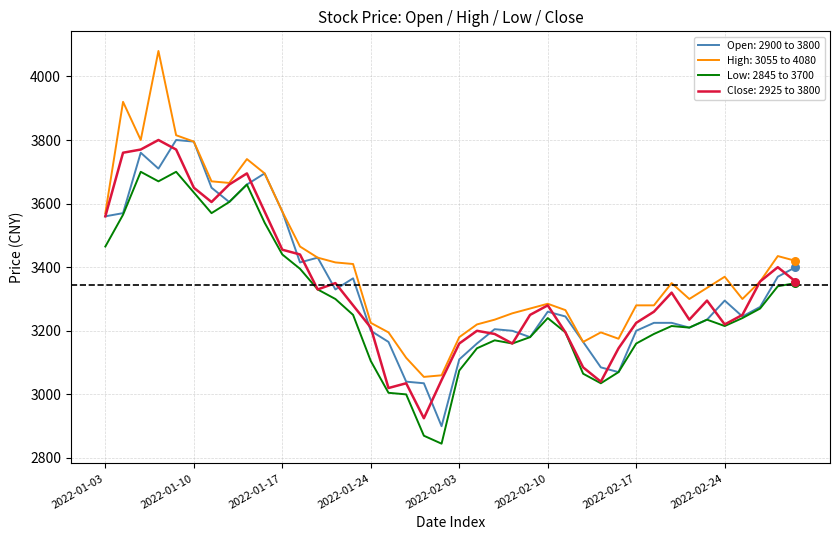

Which series has the largest total across all categories?

High: 3055 to 4080